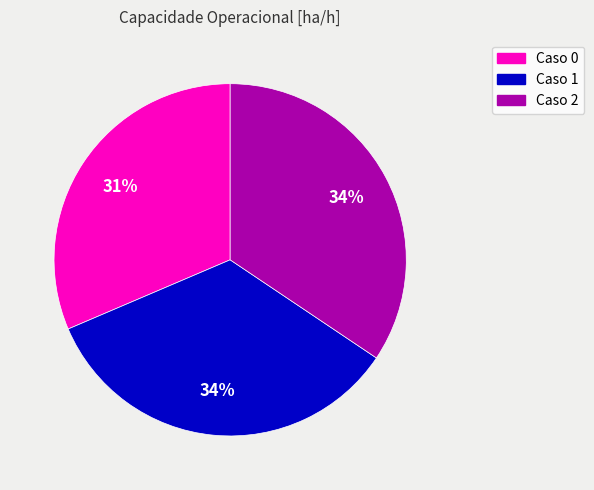

To the nearest percent, what is the average slice percentage?

33%